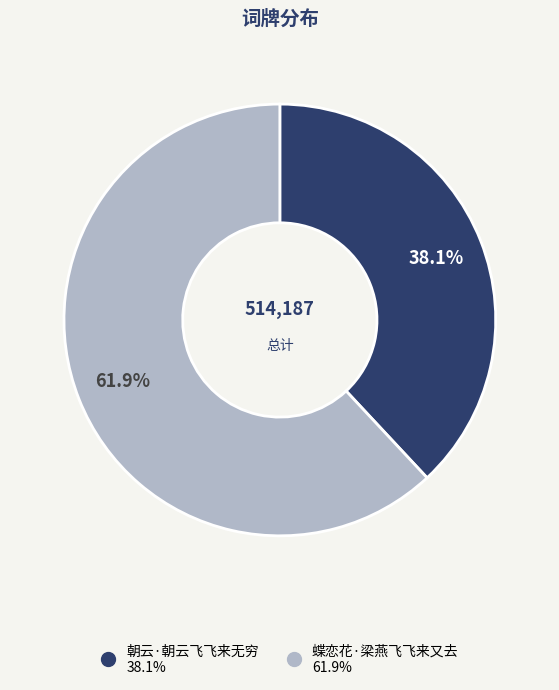

Rank the categories by value from lowest to highest.

朝云·朝云飞飞来无穷, 蝶恋花·梁燕飞飞来又去